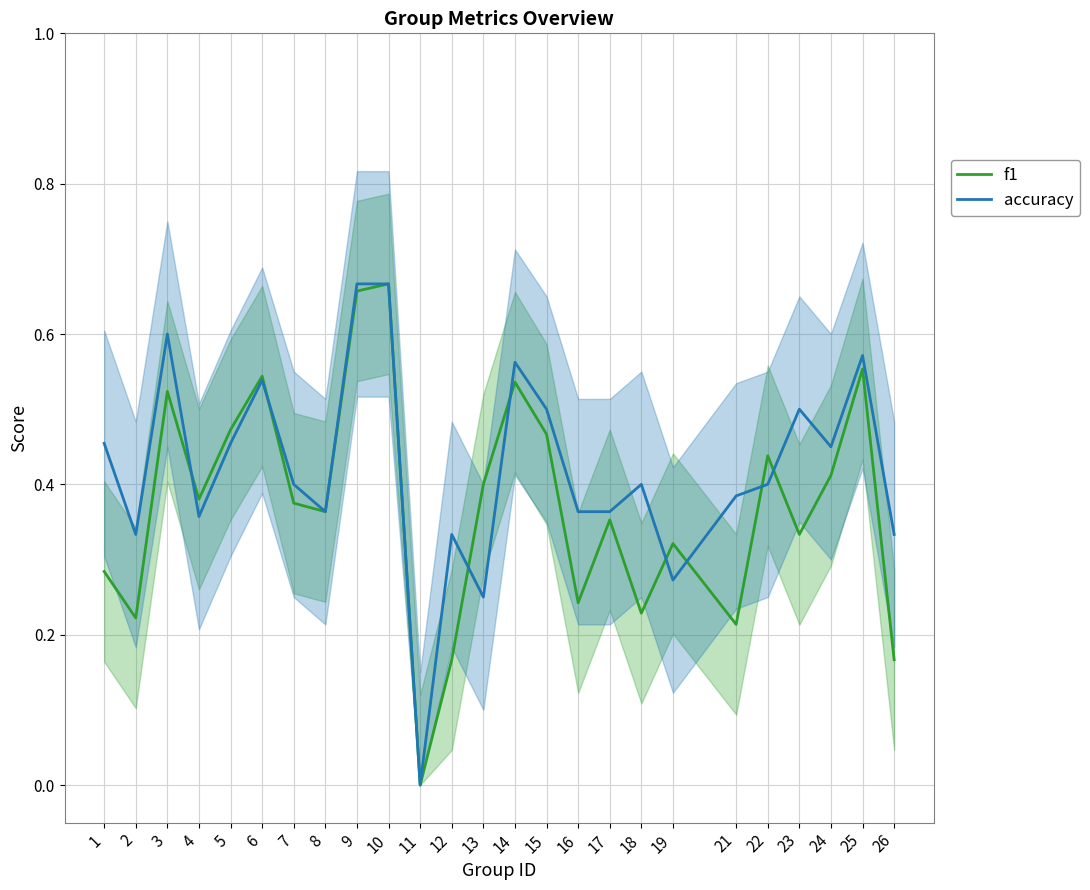

What value does the f1 series have at 14?

0.5